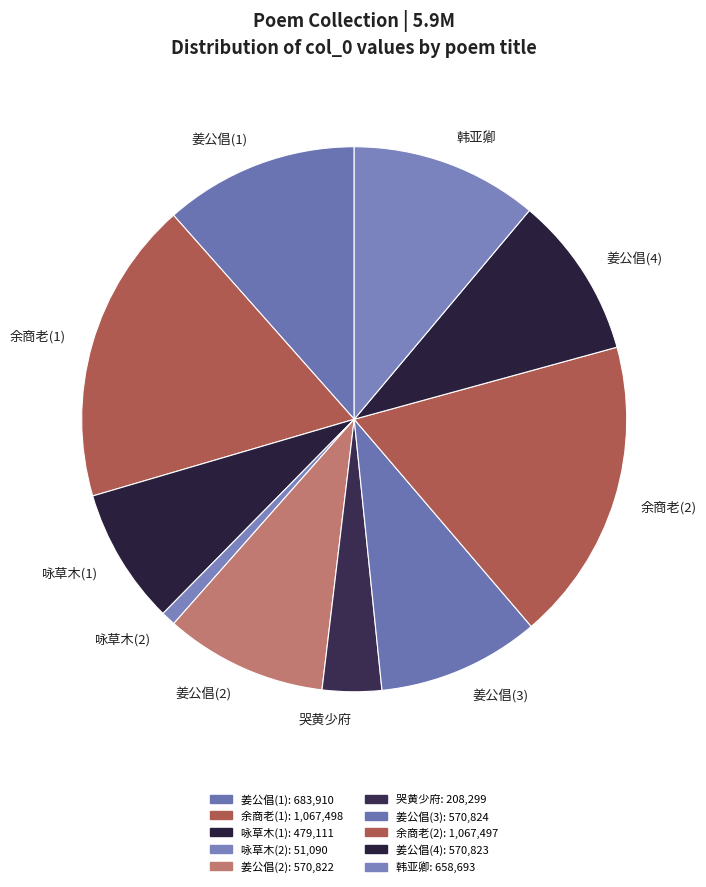

Is 咏草木(1) the majority of the pie?

No